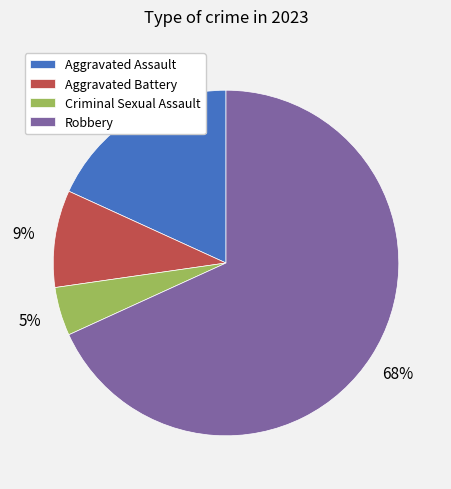

Which has a higher value, Criminal Sexual Assault or Aggravated Assault?

Aggravated Assault